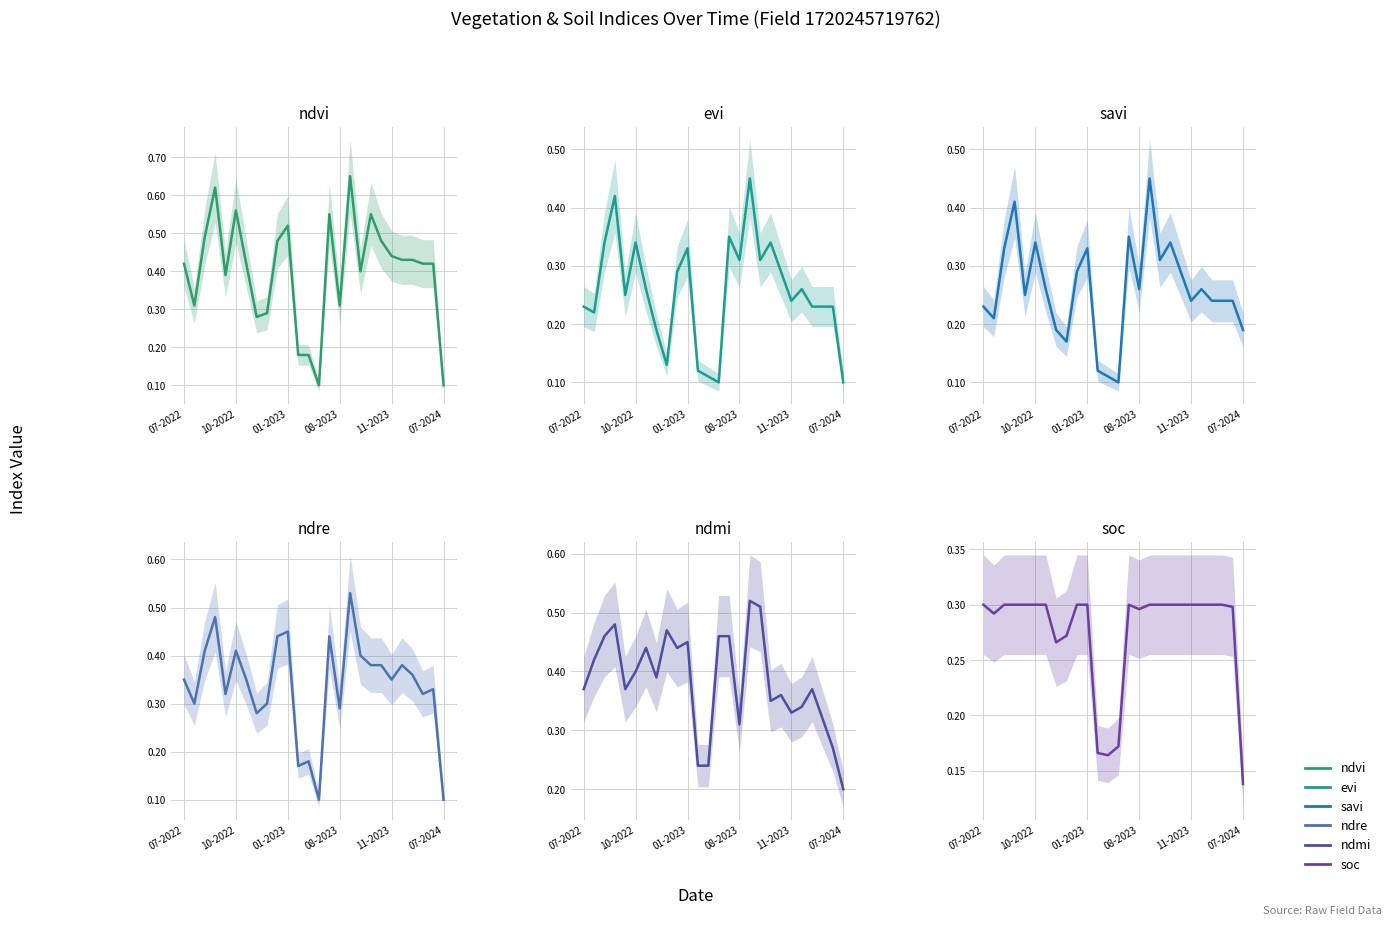

Is the value of ndvi at 07-2022 greater than the value of evi at 6?

Yes